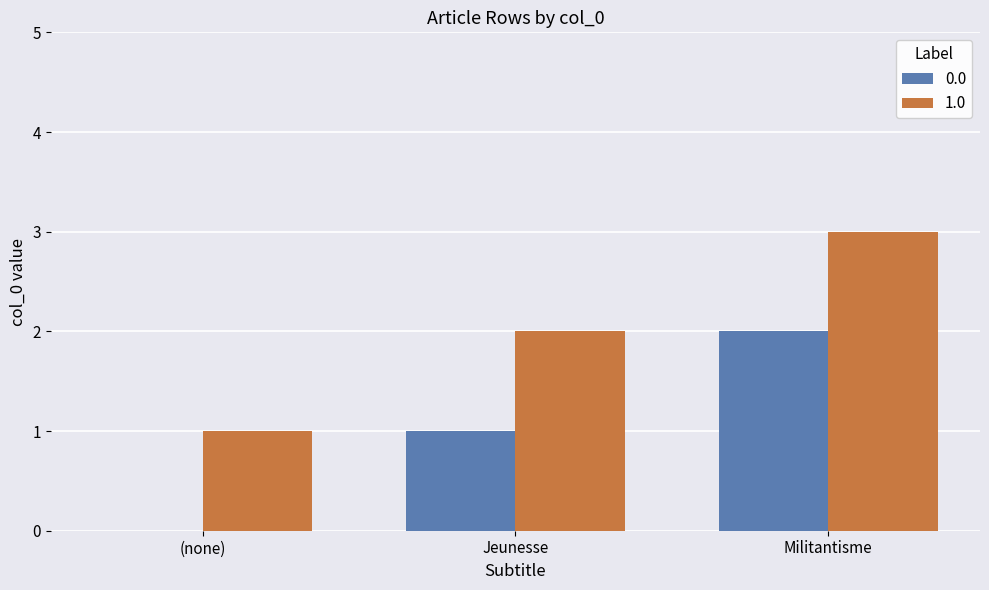

At which category is the sum across all series the highest?

Militantisme